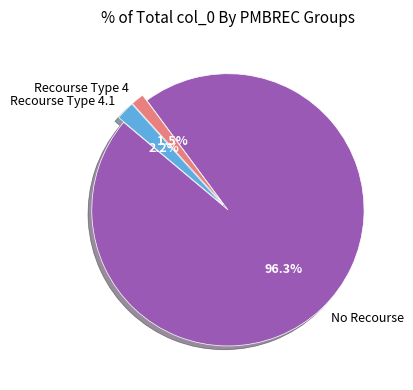

Combined, what portion of the pie is Recourse Type 4 and Recourse Type 4.1?

3.7%